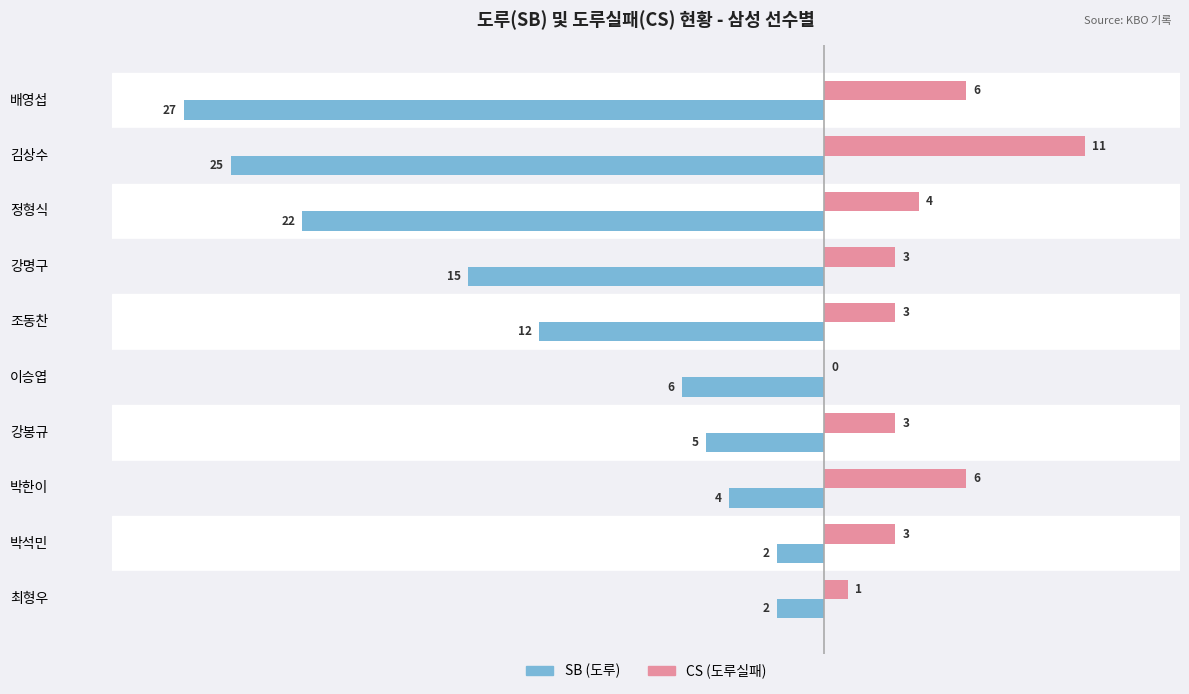

Which series has the largest total across all categories?

CS (도루실패)